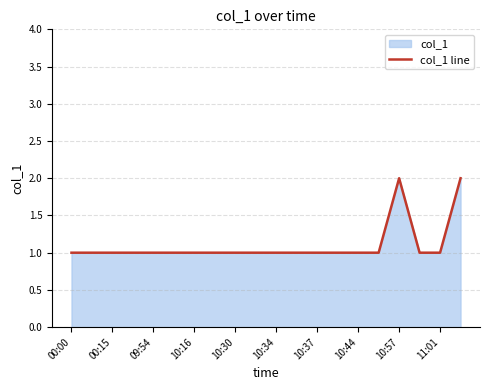

What is the greatest value displayed?

2